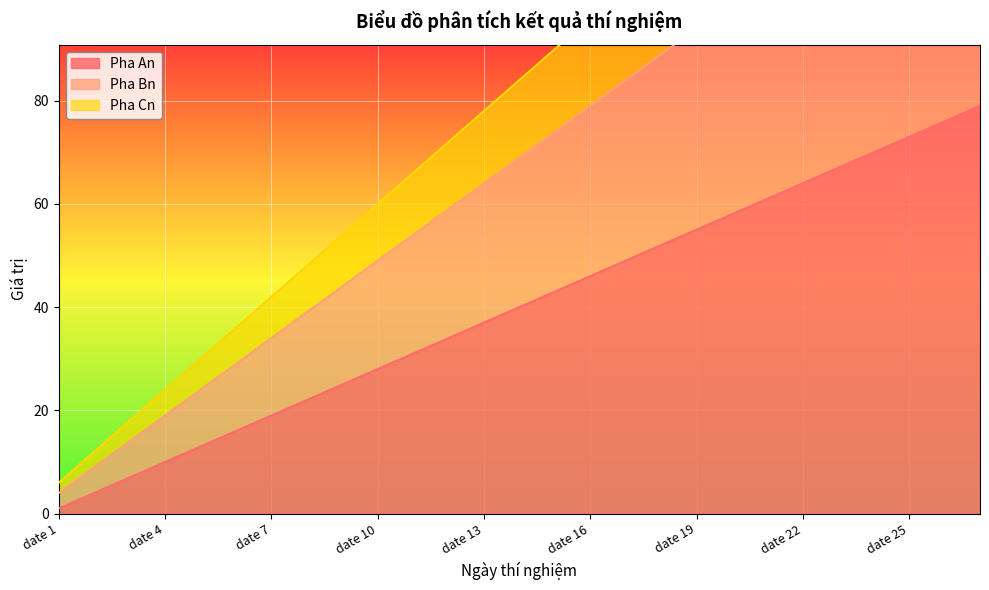

Where is Pha Bn nearest to the value 69?

date 14